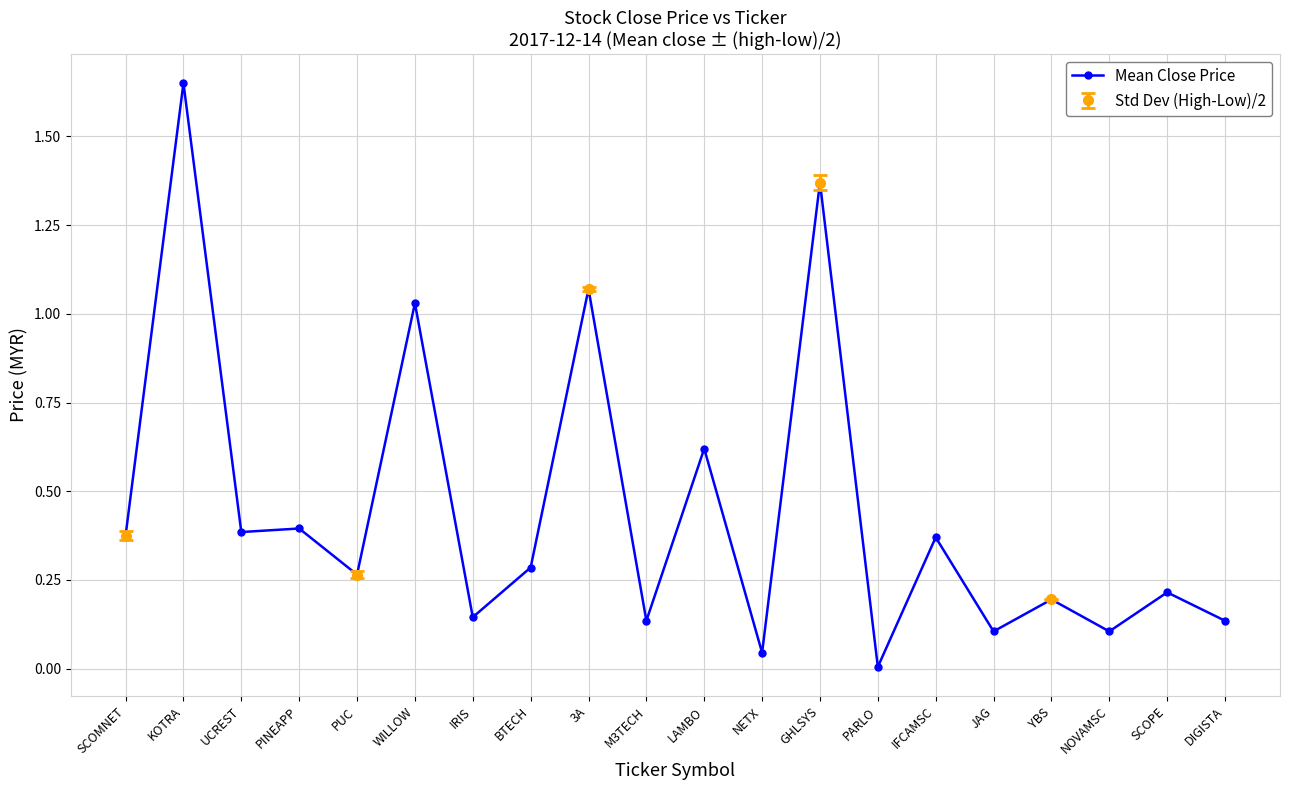

Is it true that the value at NOVAMSC is 0.1?

True